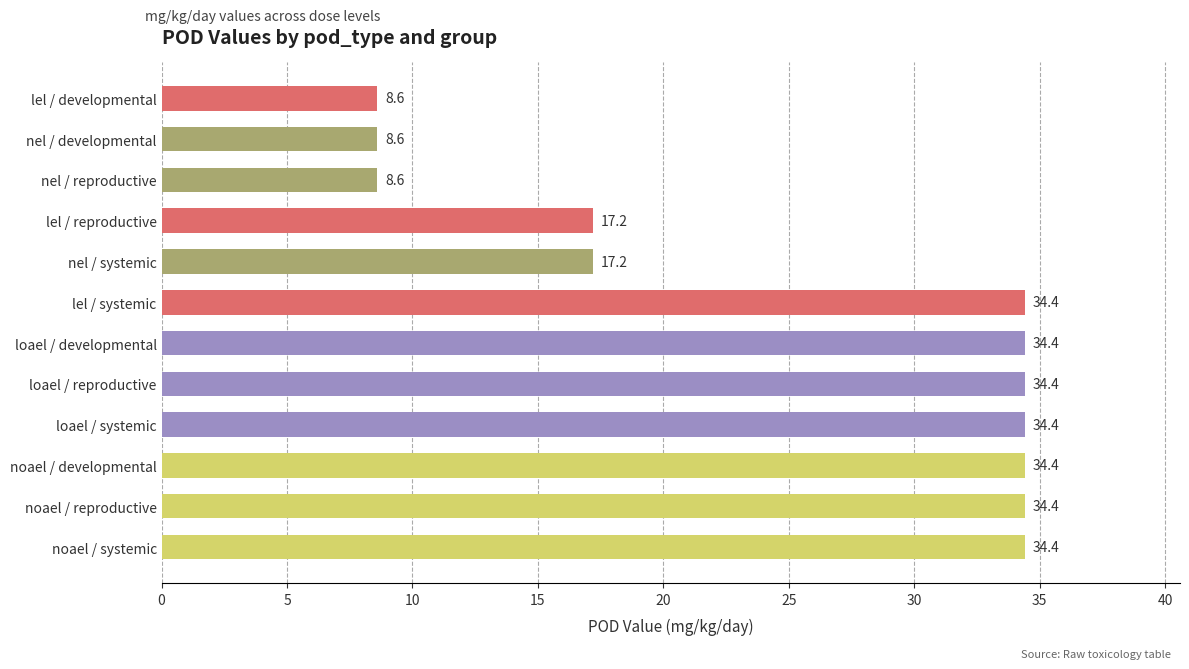

What is the difference between the values at nel / reproductive and noael / reproductive?

25.8